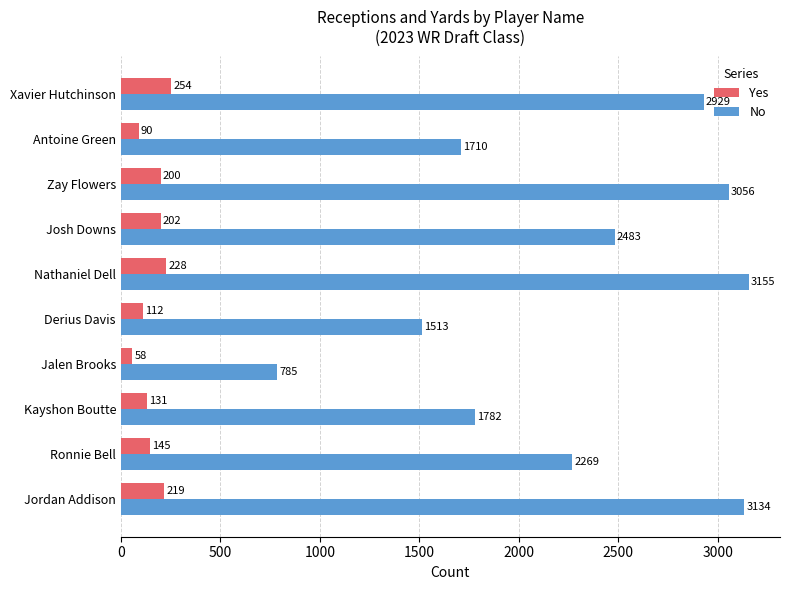

Is the value of Yes at Josh Downs greater than the value of No at Ronnie Bell?

No